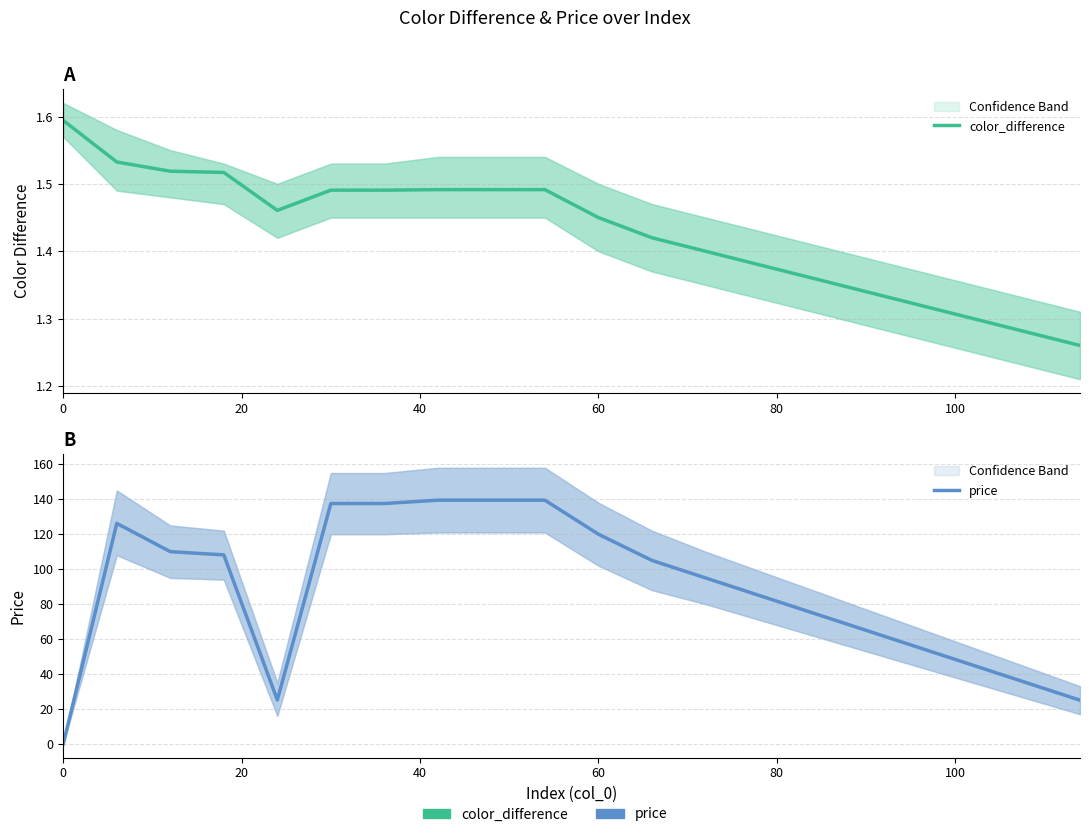

What is the sum of all price values?

1768.0